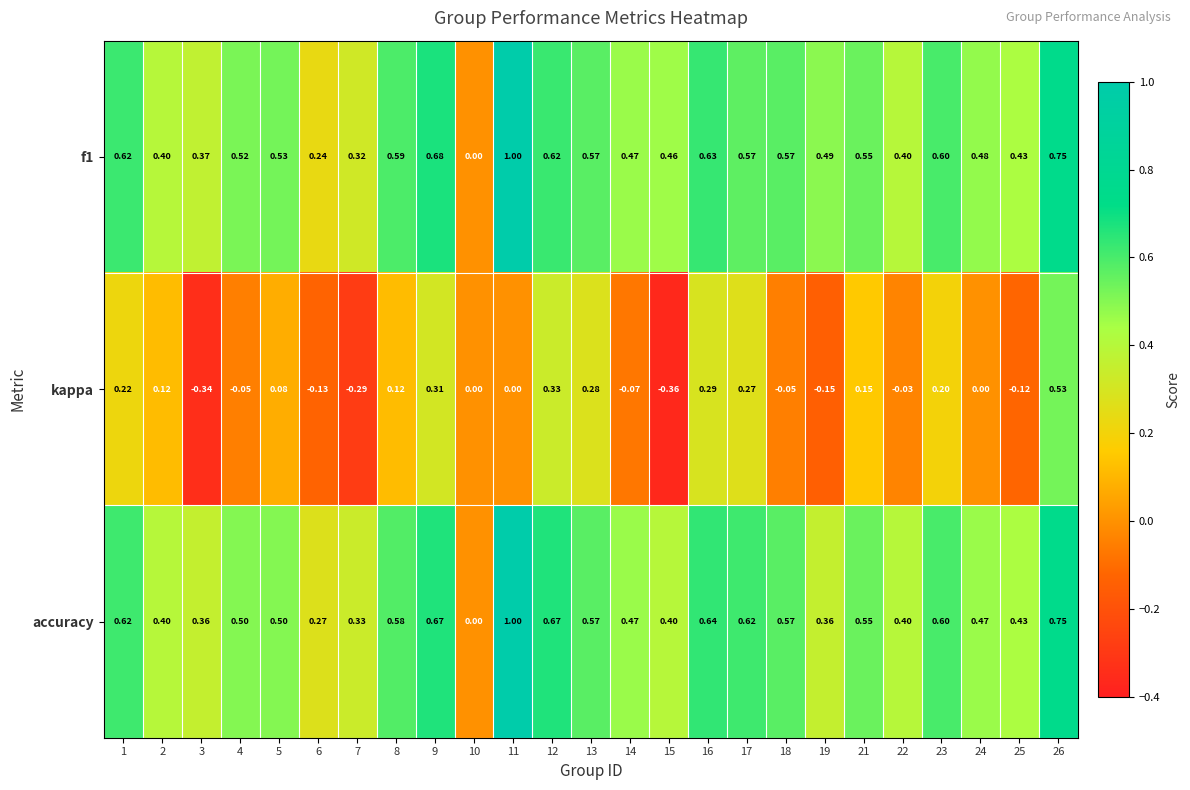

Which series has the largest total across all categories?

f1